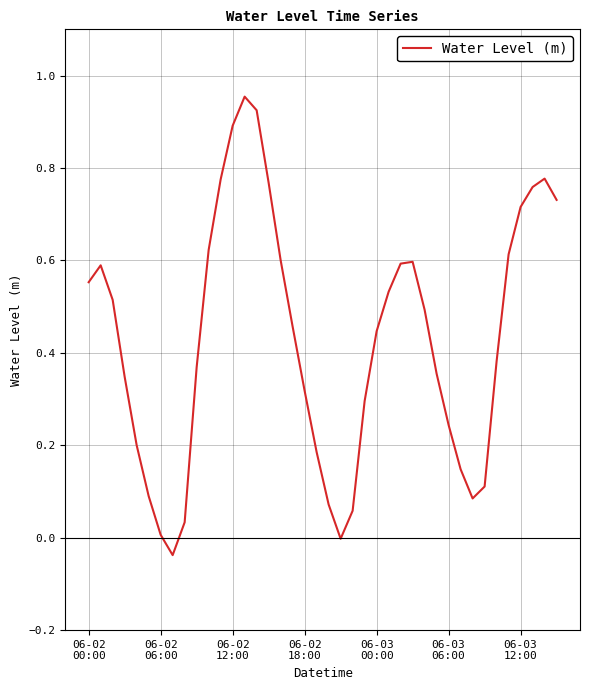

Is this an area chart (filled region under the line)?

No